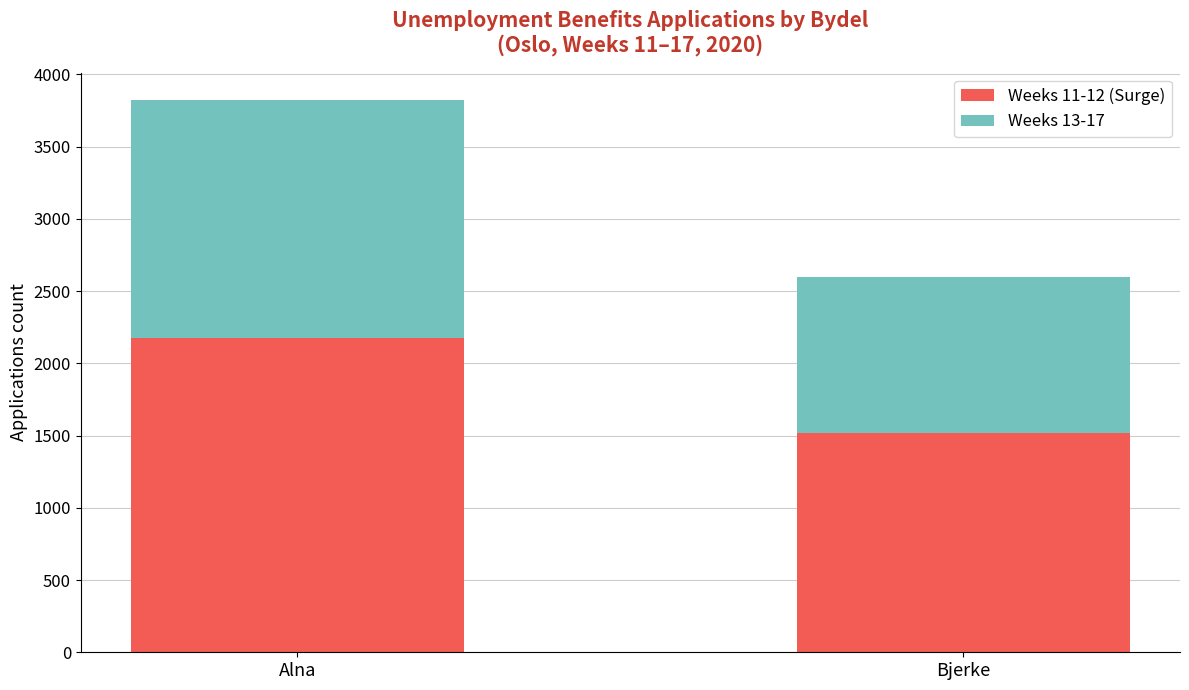

List the labels in order of Weeks 11-12 (Surge) value, largest first.

Alna, Bjerke